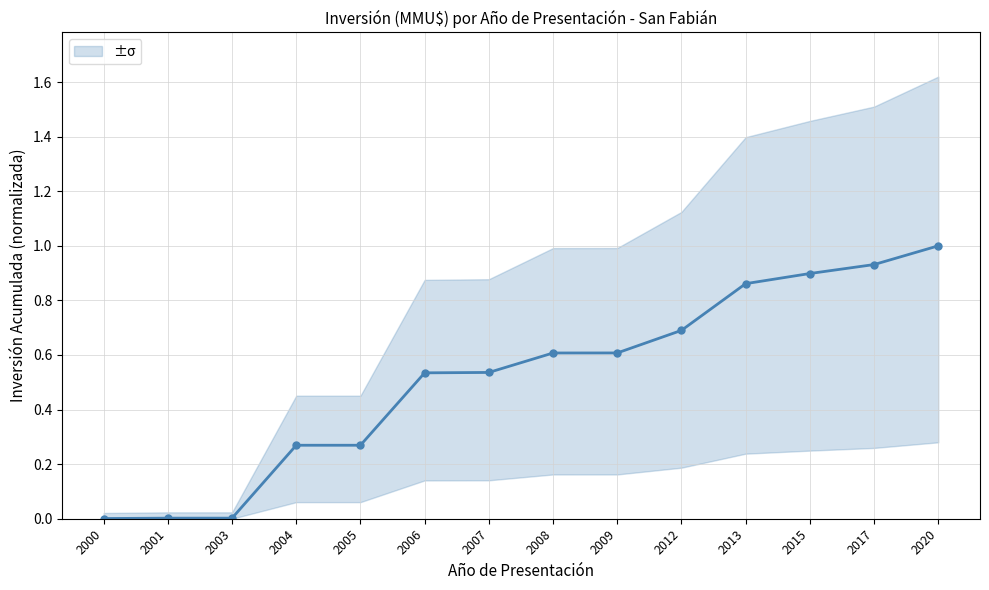

How many lines are shown in the chart?

1